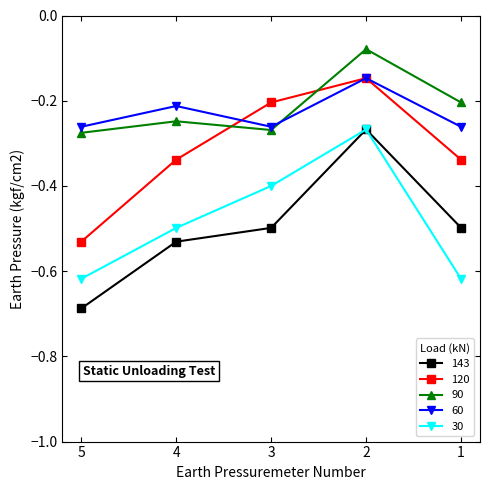

In 60, how many points are lower than both neighbors (excluding endpoints)?

1